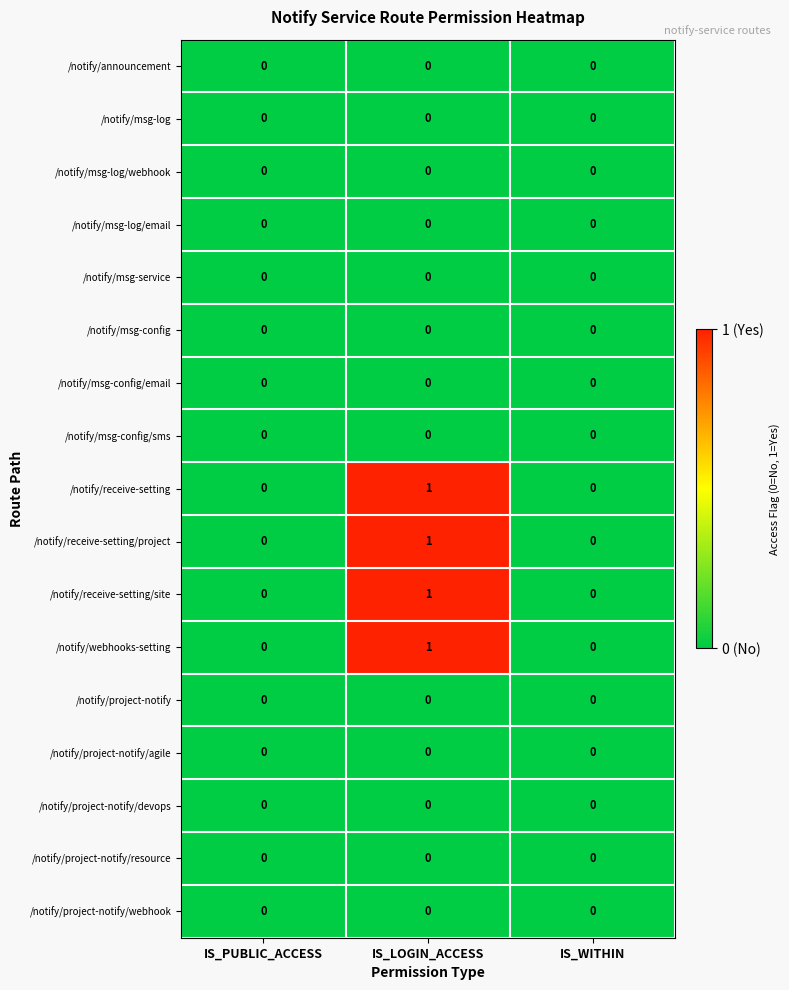

Is the value of /notify/receive-setting at IS_LOGIN_ACCESS greater than the value of /notify/project-notify at IS_LOGIN_ACCESS?

Yes